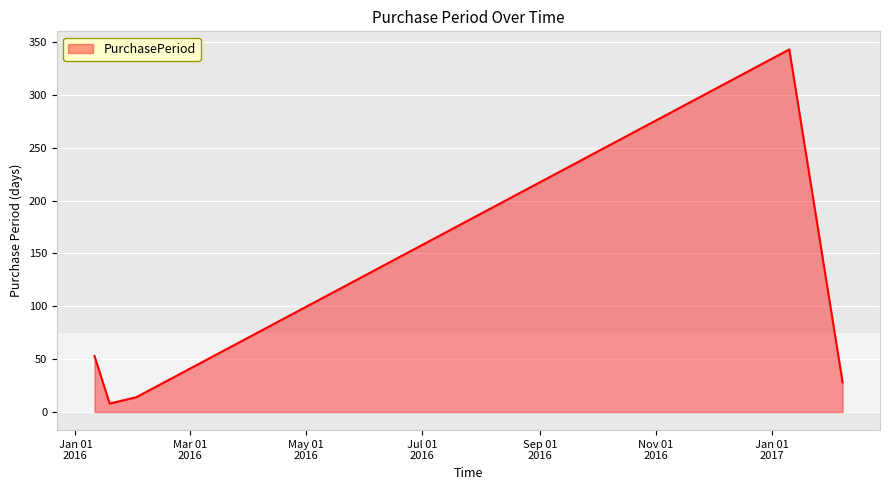

True or false: there are more than 1 points higher than both neighbors.

False